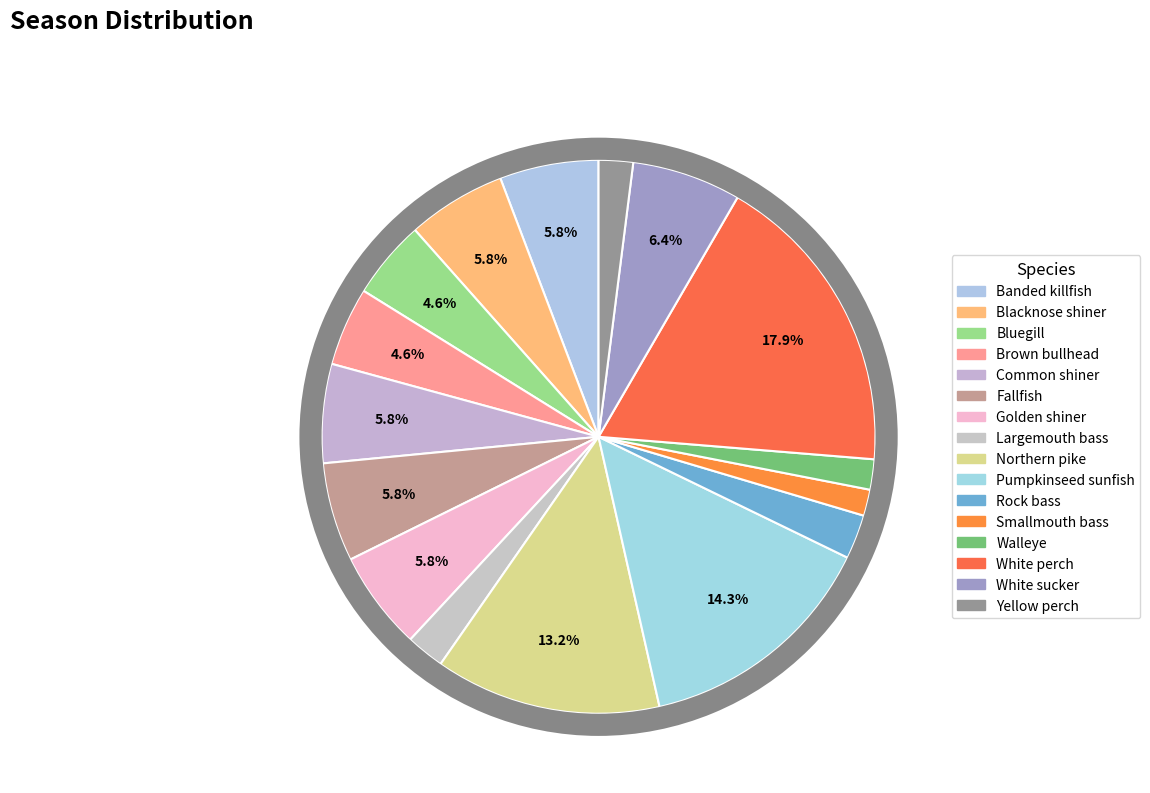

Which has a higher value, White sucker or Fallfish?

White sucker